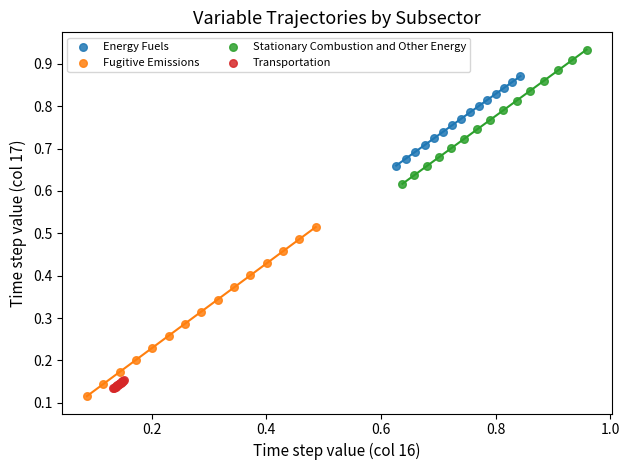

Which series reaches the maximum Y coordinate?

Stationary Combustion and Other Energy